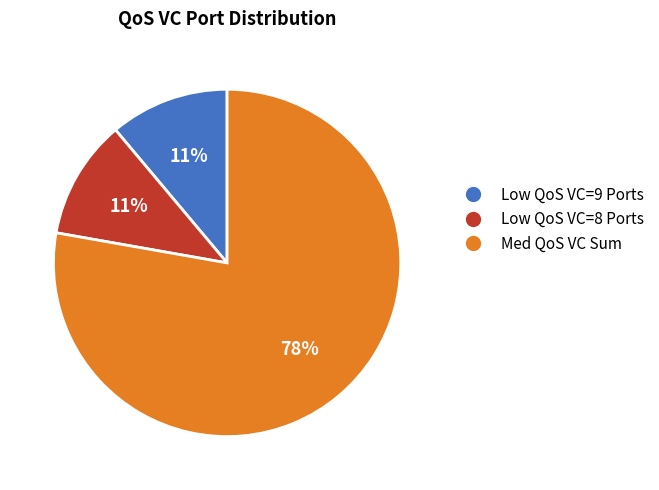

To the nearest percent, what is the difference between the Med QoS VC Sum and Low QoS VC=8 Ports slice percentages?

67%